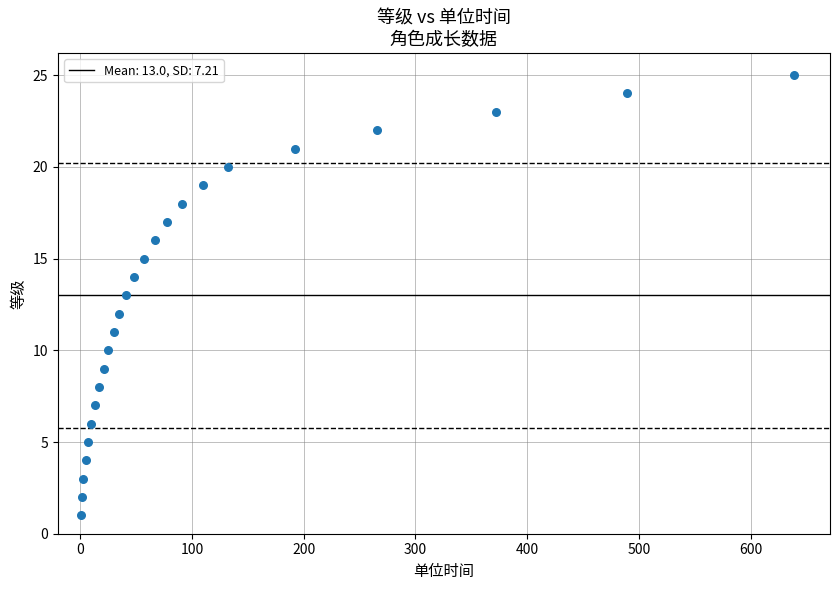

What is the range of X values (max minus min)?

638